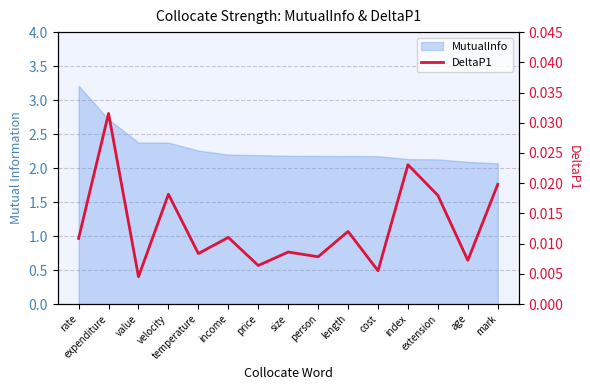

How many lines are shown in the chart?

1